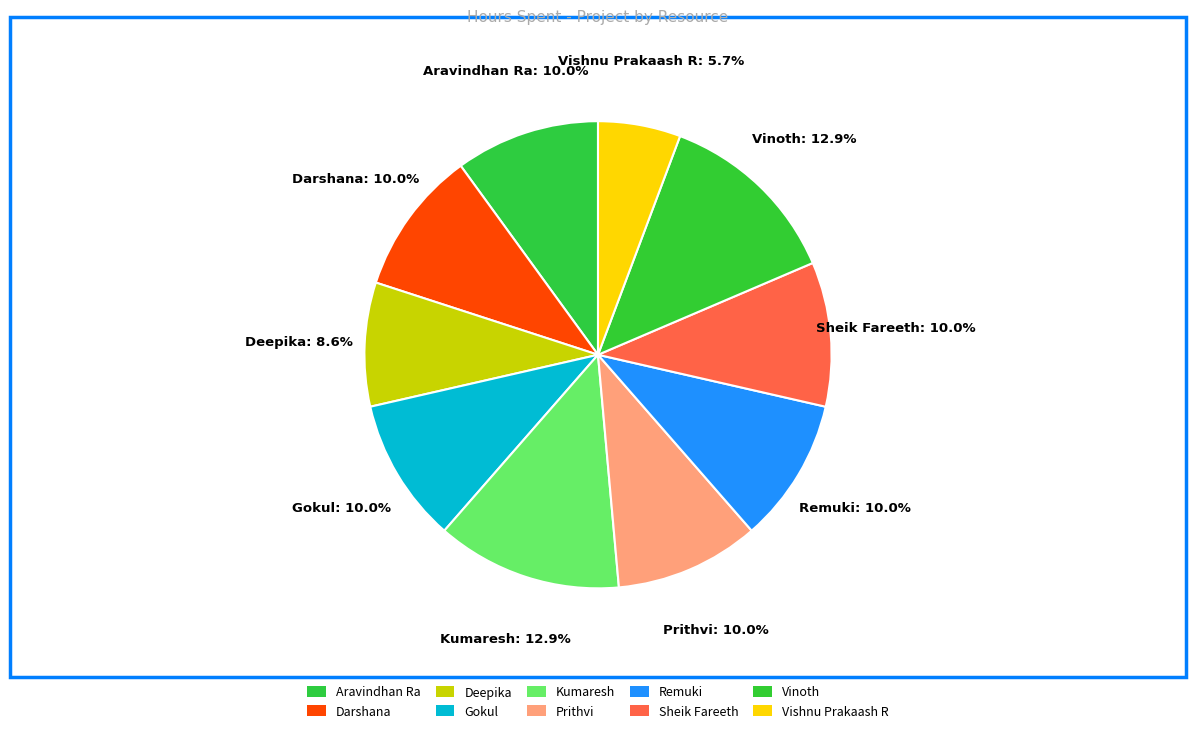

Which slice is the smallest?

Vishnu Prakaash R